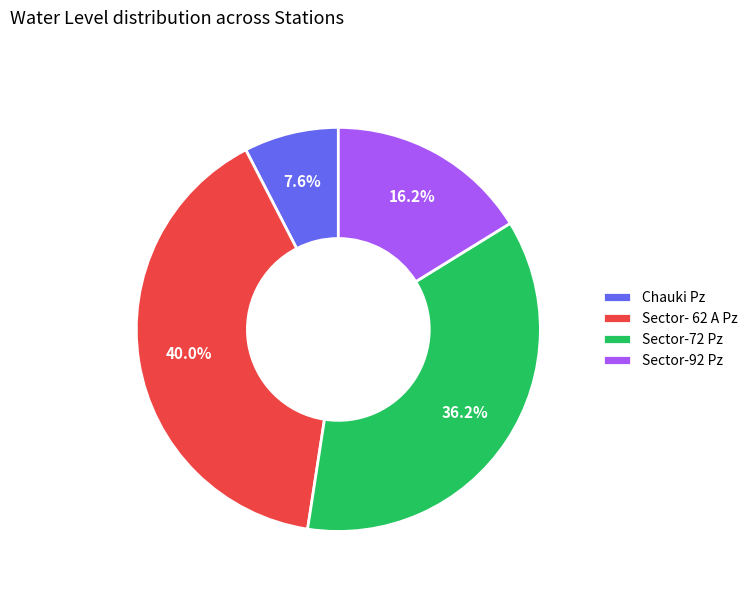

True or false: Sector- 62 A Pz accounts for 40% of the total.

True